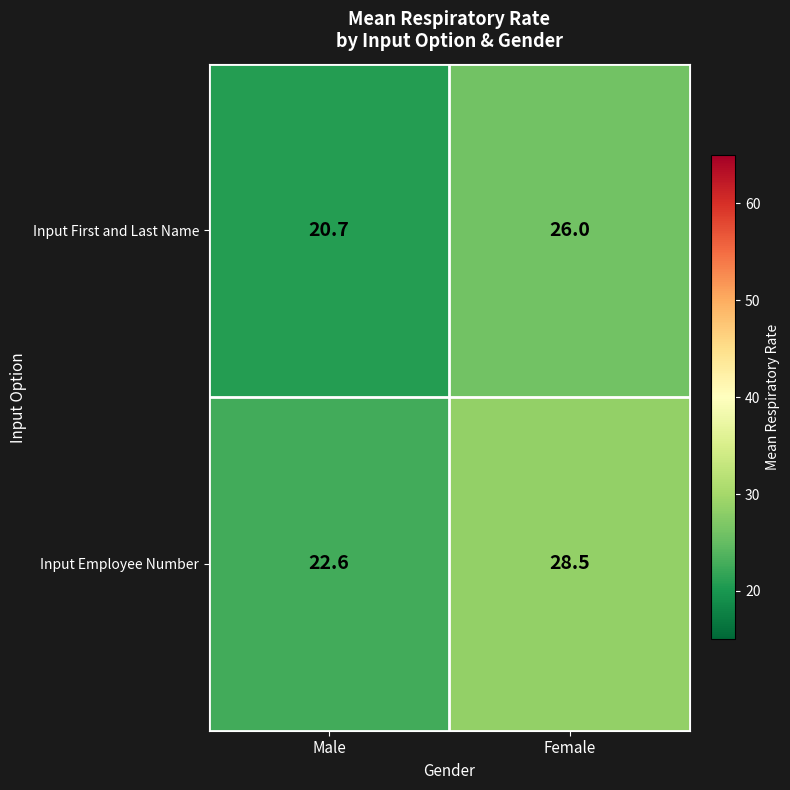

Which label corresponds to the smallest value in the chart?

Male